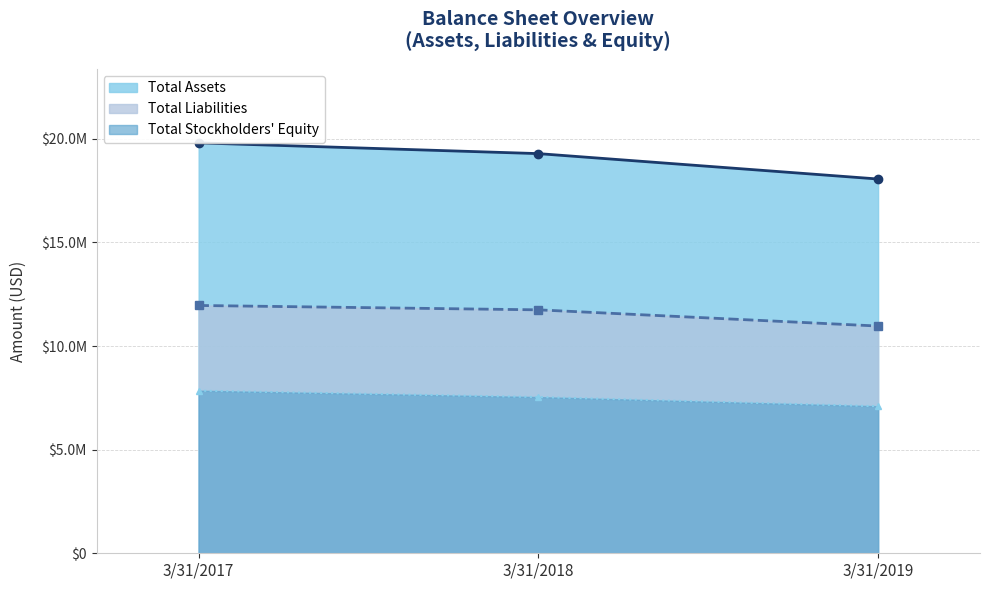

Which series has the widest spread of values?

Total Assets